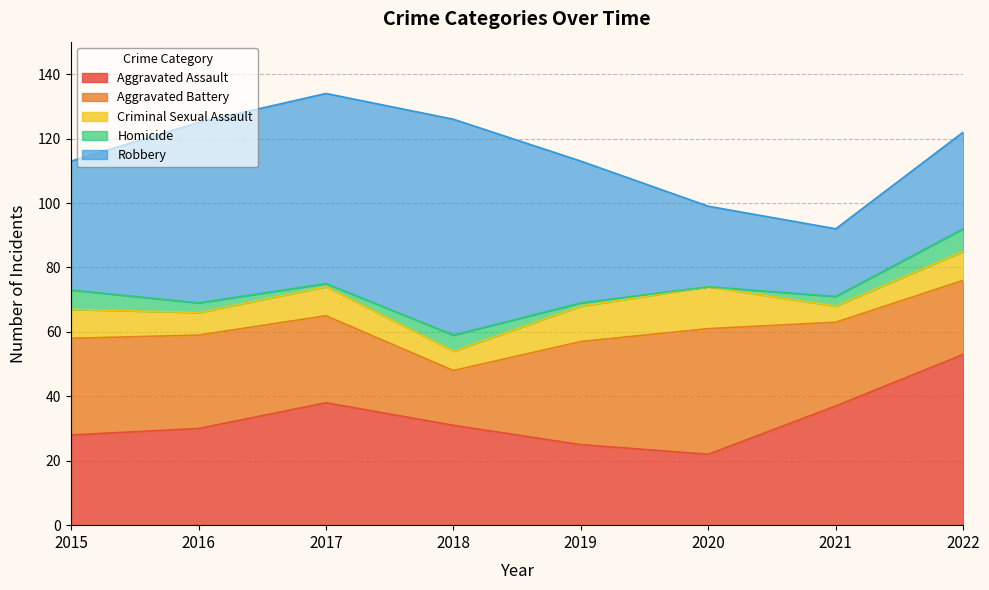

Rank the series by their maximum value, from highest to lowest.

Robbery, Aggravated Assault, Aggravated Battery, Criminal Sexual Assault, Homicide